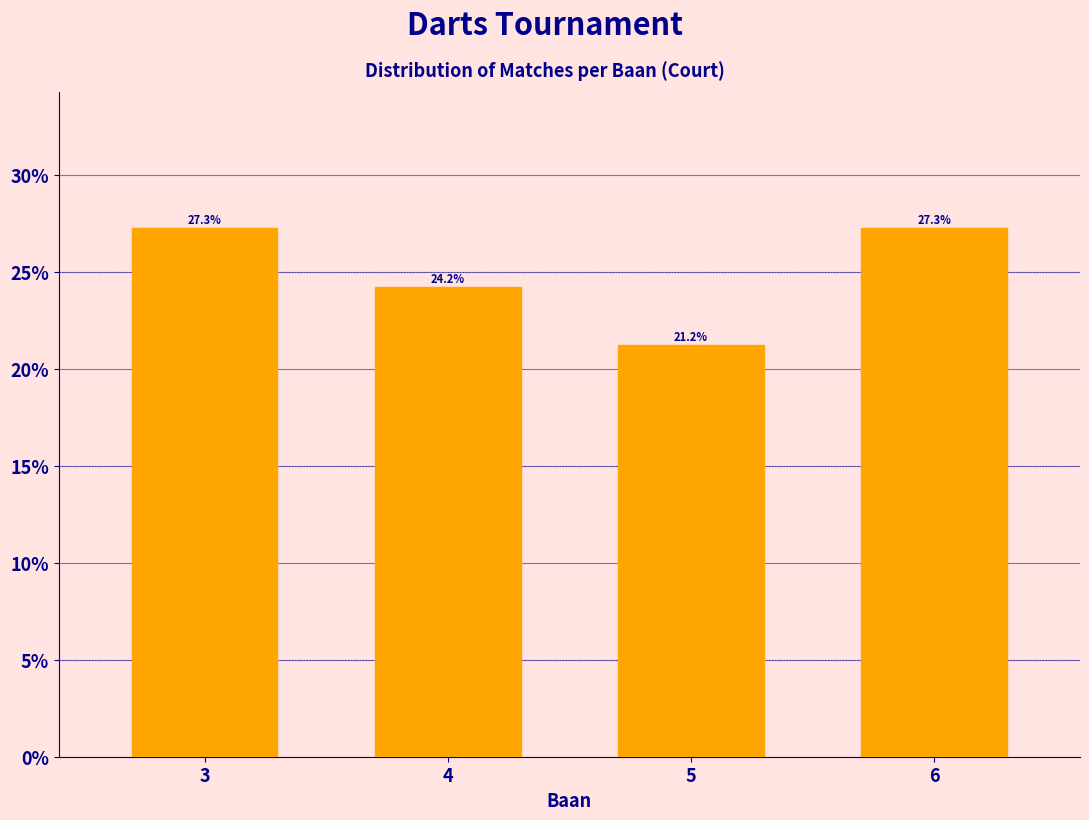

Reading left to right, what are all the values shown in this chart?

3=27.3	4=24.2	5=21.2	6=27.3